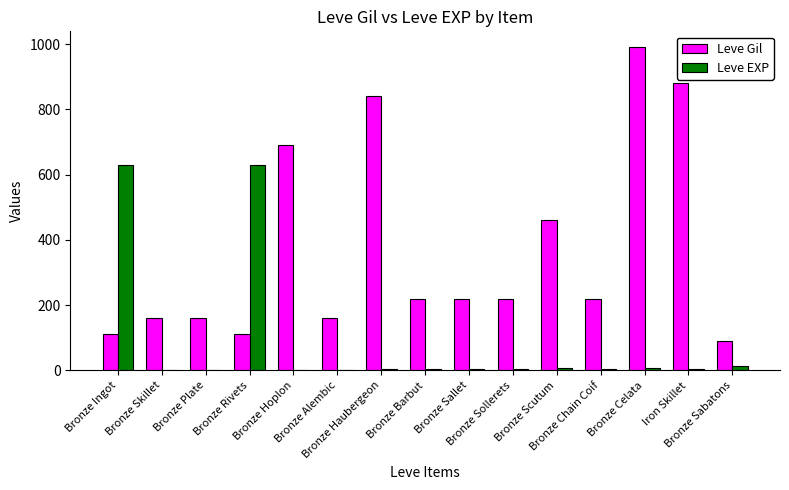

What is the difference between the Leve Gil values at Bronze Celata and Bronze Alembic?

830